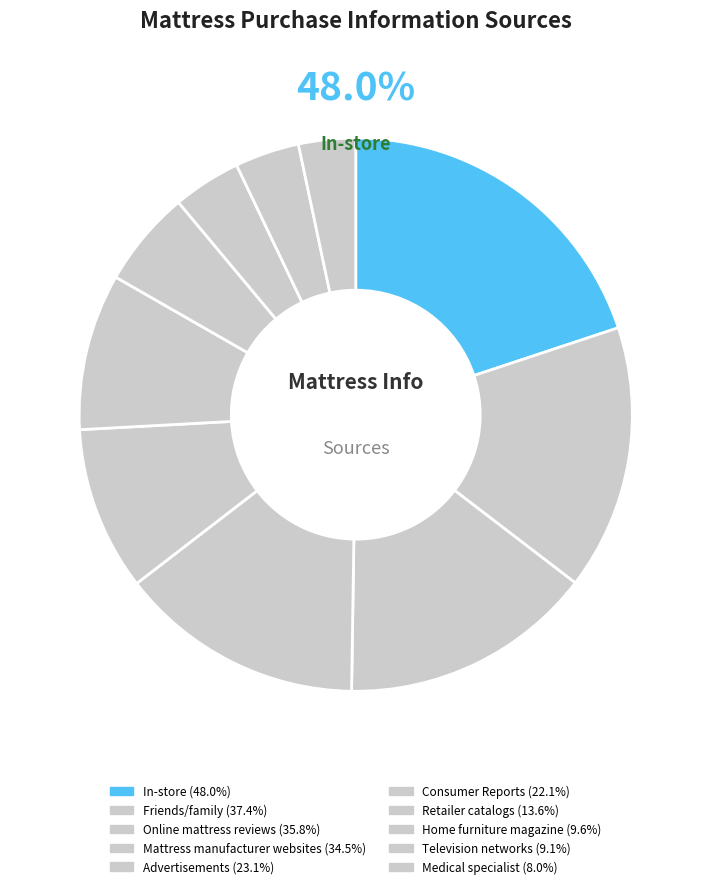

How many slices are in this pie chart?

10